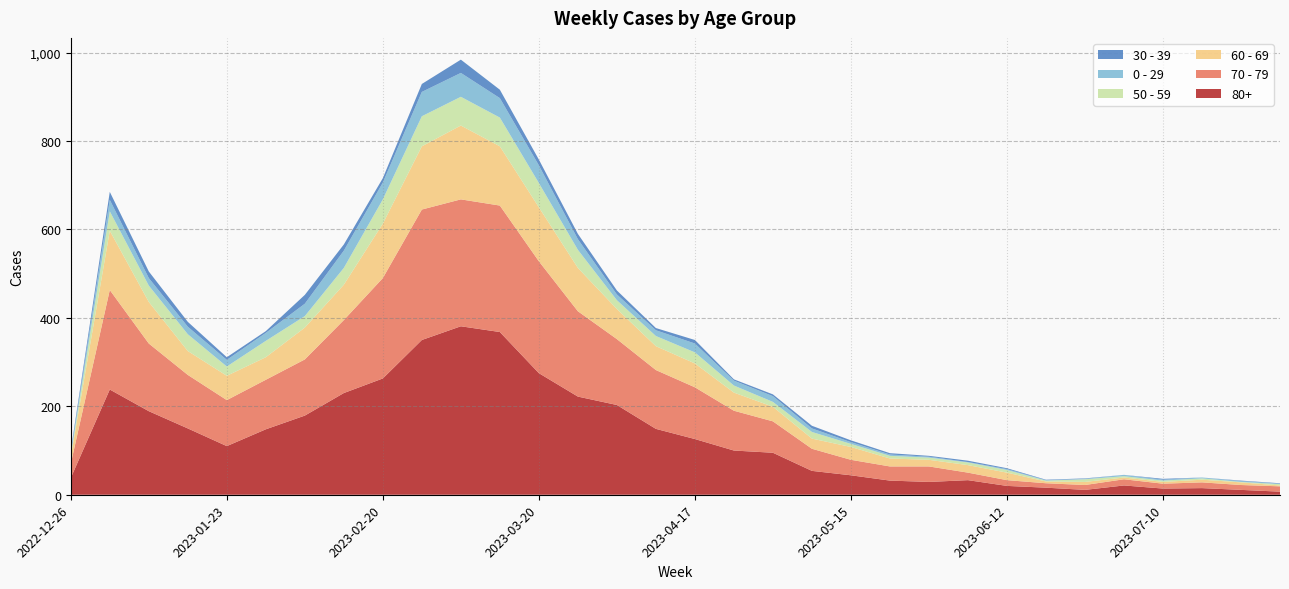

Reading right to left, extract all data points from this chart.

80+: 7	11	15	14	21	11	16	20	33	29	32	44	54	95	100	126	149	203	222	275	368	381	350	263	230	179	148	110	150	189	238	38
70 - 79: 12	11	13	11	14	11	10	13	17	35	32	35	50	71	90	117	133	149	193	253	286	287	295	227	165	127	112	104	121	153	225	32
60 - 69: 2	6	6	4	4	7	4	17	17	15	18	29	23	33	41	54	54	68	98	122	134	167	143	123	80	72	51	55	54	94	134	16
50 - 59: 3	1	3	3	3	6	2	6	6	5	6	7	15	11	16	25	23	20	41	55	65	65	68	55	38	26	37	21	38	37	44	5
0 - 29: 1	2	2	2	3	1	1	2	1	2	3	4	8	13	11	20	13	13	24	40	44	54	55	38	39	28	18	15	17	17	26	4
30 - 39: 1	1	0	2	0	1	1	2	3	2	3	4	6	4	3	8	5	9	12	13	19	30	18	10	14	20	4	6	11	15	18	5